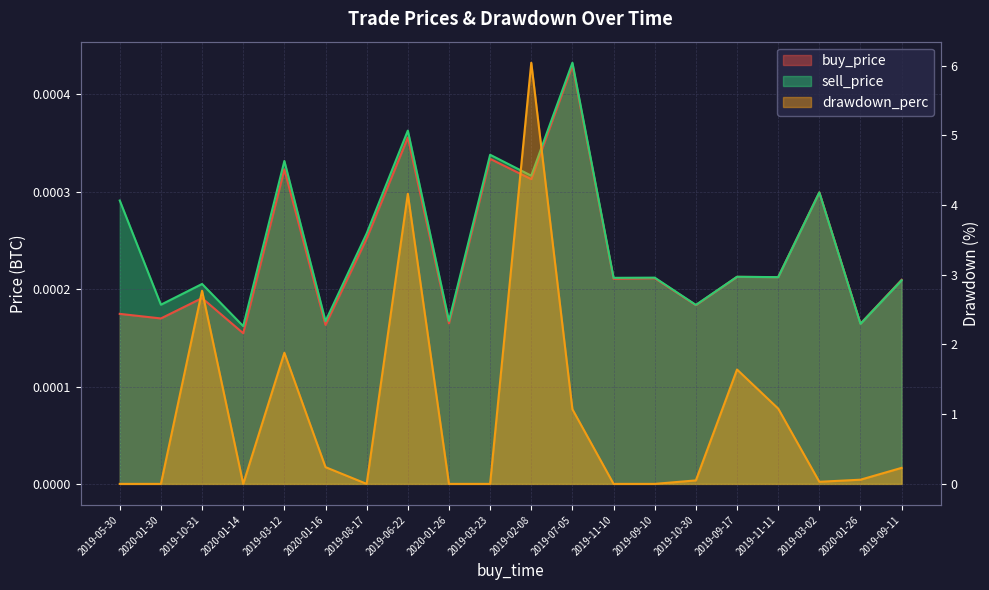

What is the label of the 13th point from the left?

2019-11-10